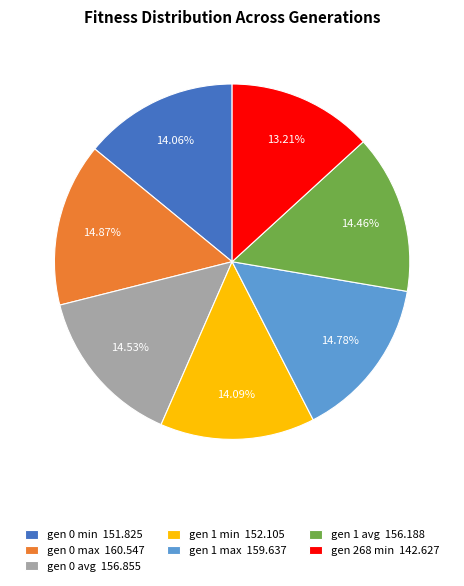

What is the smallest slice in the pie chart?

gen 268 min